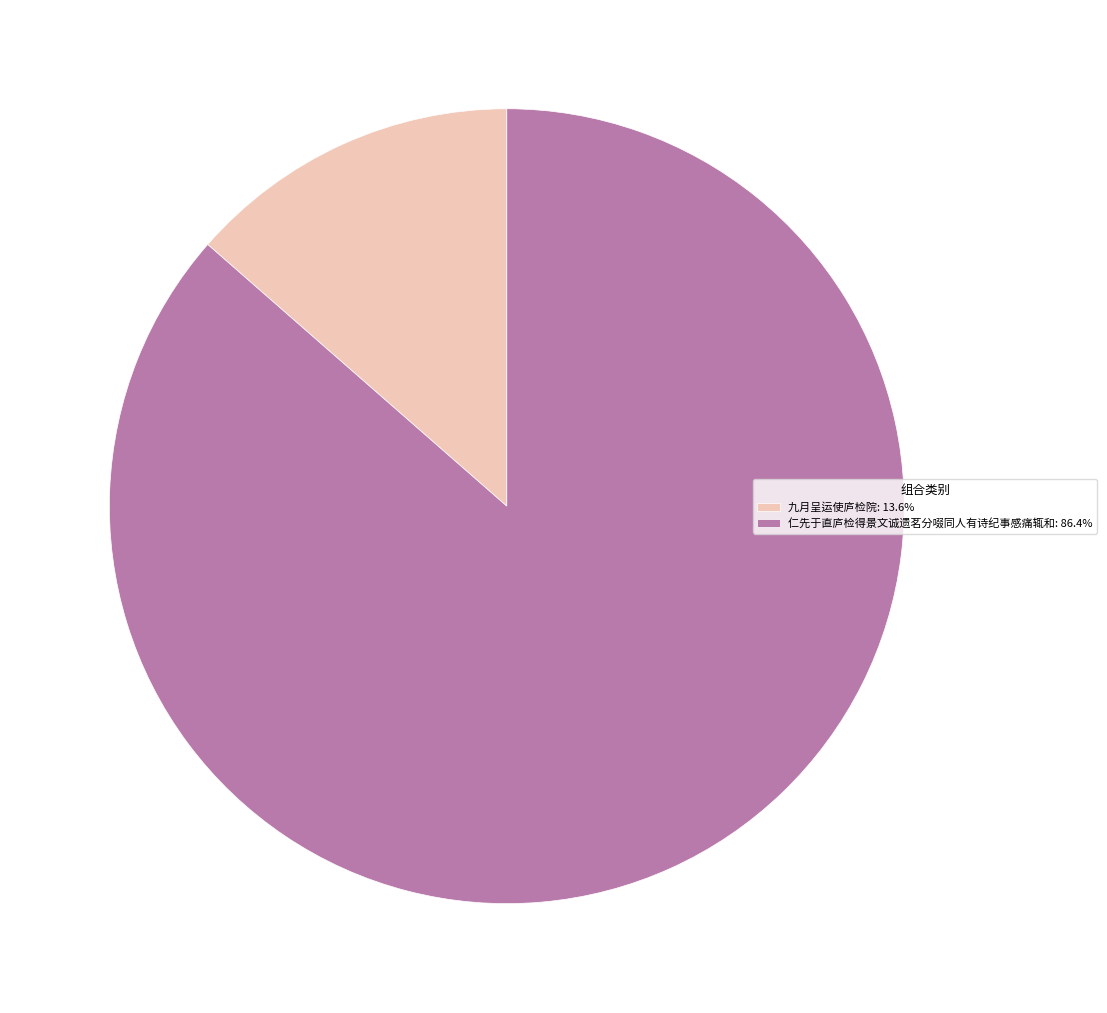

What is the majority slice?

仁先于直庐检得景文诚遗茗分啜同人有诗纪事感痛辄和